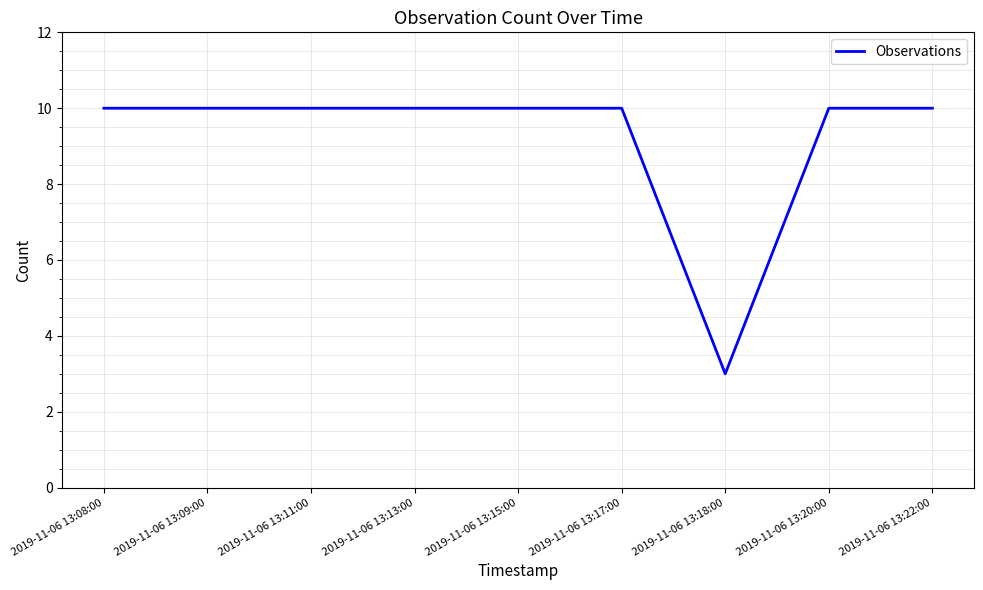

The value at 2019-11-06 13:22:00 is 5. True or false?

False